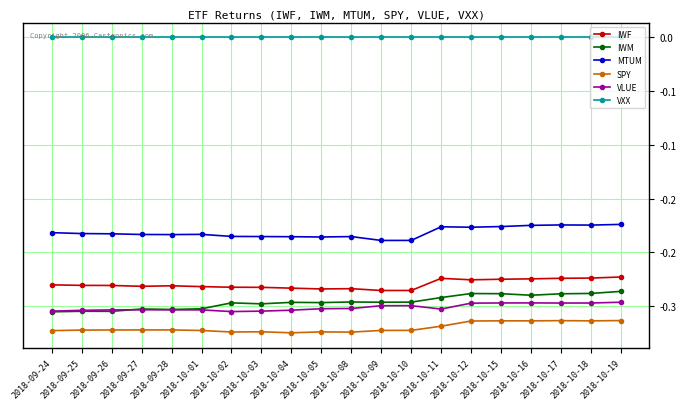

Between 2018-10-02 and 2018-10-03, which is larger?

2018-10-02